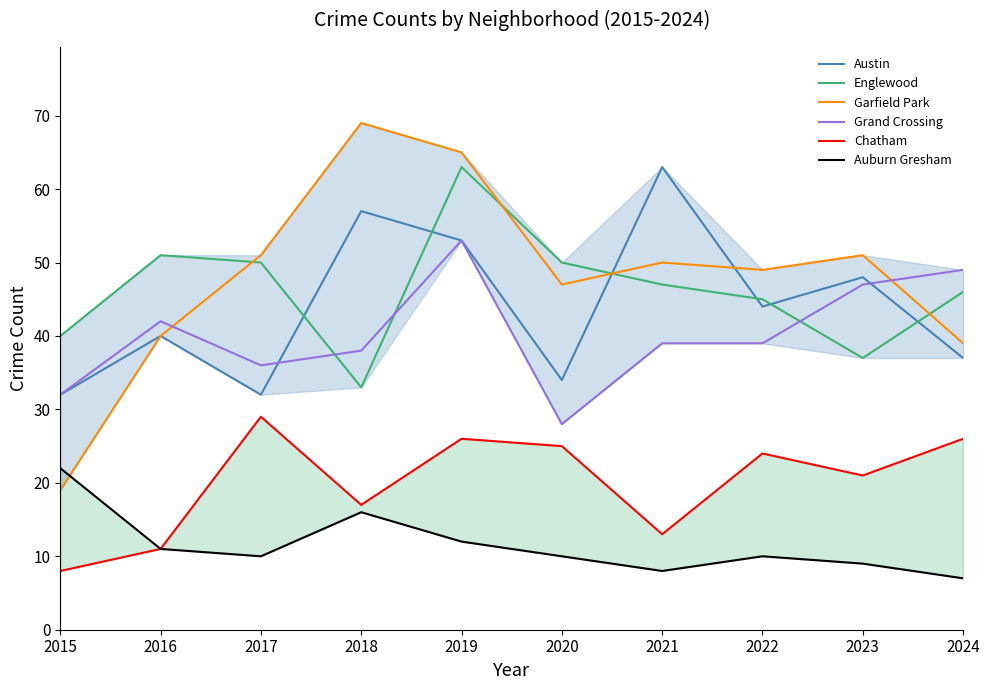

How many values in the Auburn Gresham series are below 10?

3